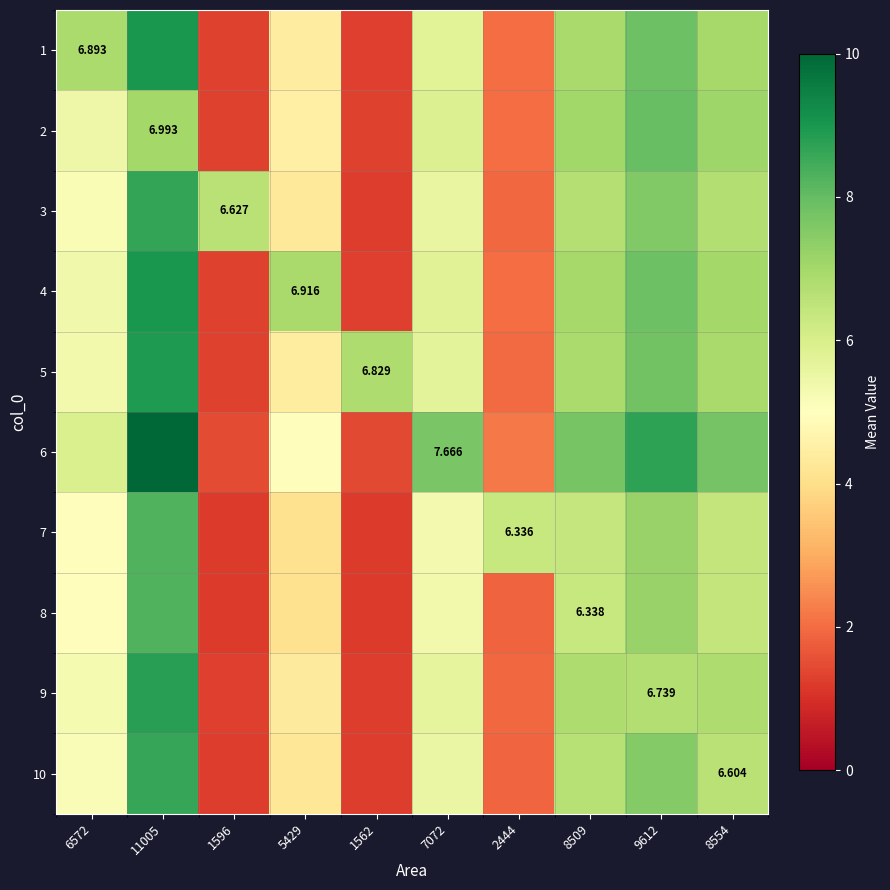

Is the value of 1 at 1562 greater than the value of 3 at 5429?

No